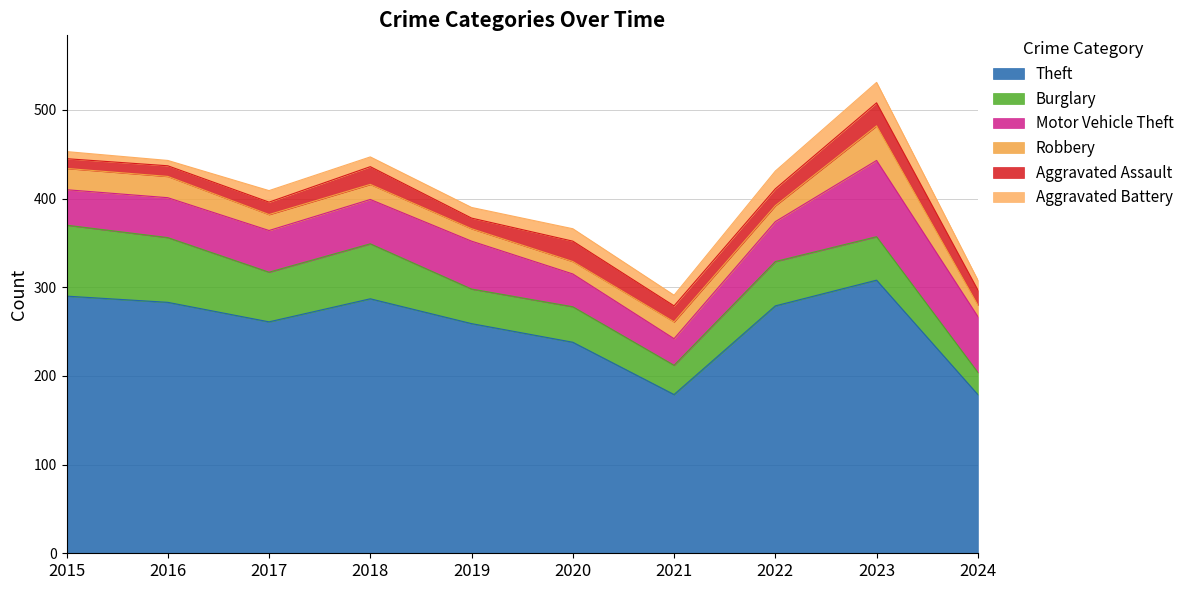

What value does the Robbery series have at 2022?

18